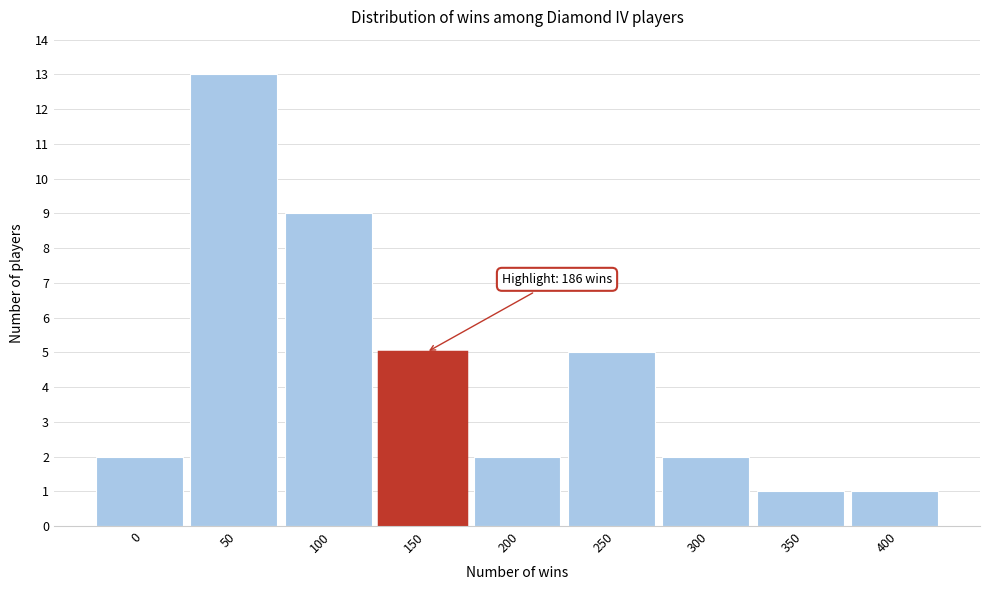

Reading left to right, list all the values displayed in this chart.

2	13	9	5	2	5	2	1	1